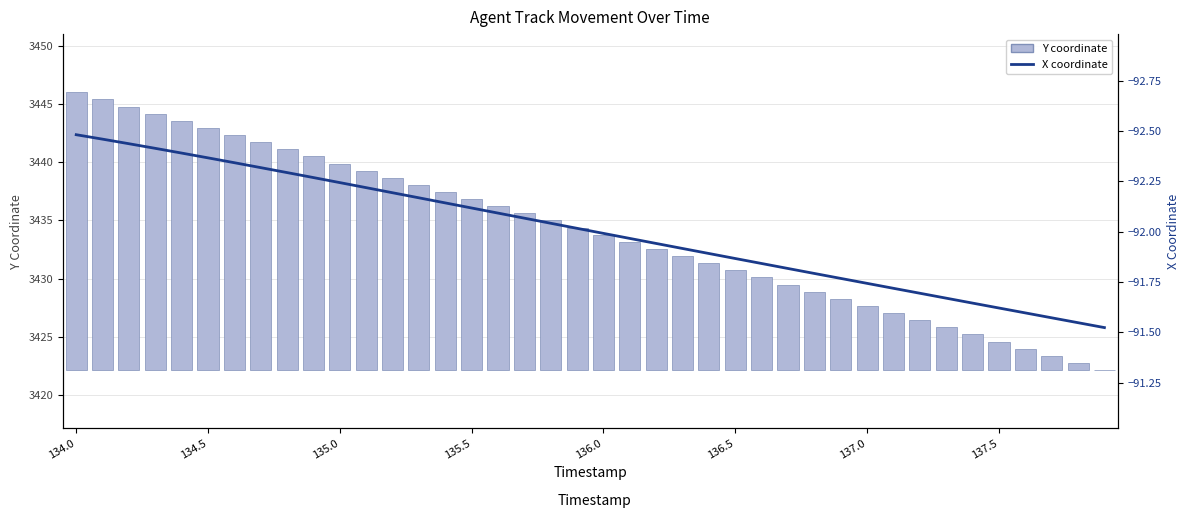

How many groups of bars are there?

40